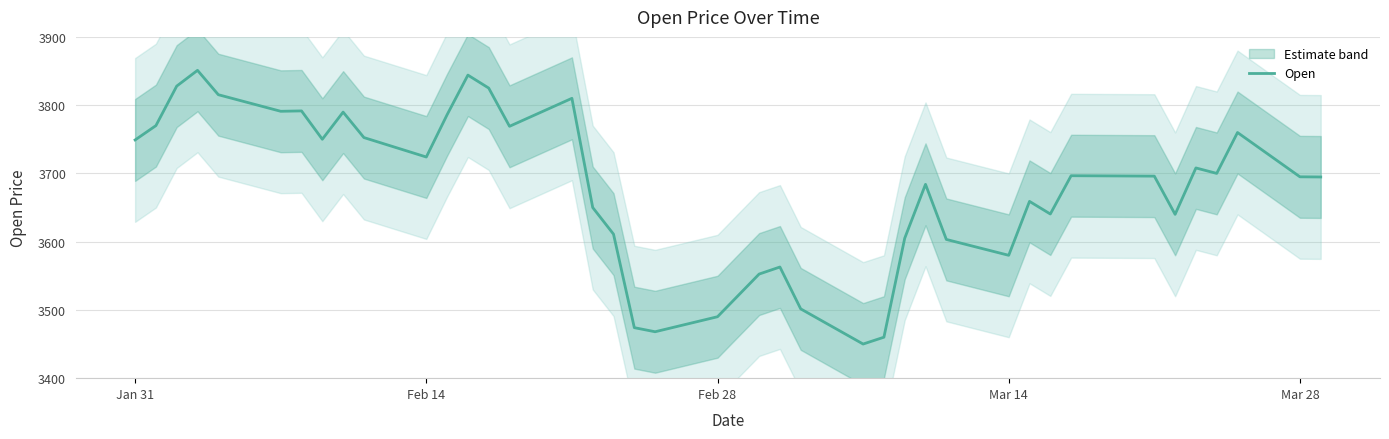

Reading left to right, extract all data points from this chart.

3749.0	3770.0	3827.9	3851.0	3815.3	3791.0	3791.6	3750.0	3789.8	3752.5	3724.0	3786.0	3844.0	3825.0	3769.0	3810.0	3650.0	3611.0	3474.0	3468.0	3490.0	3552.5	3562.9	3501.5	3450.0	3460.0	3605.0	3684.0	3603.2	3580.0	3659.0	3640.5	3696.6	3696.0	3640.0	3708.0	3700.0	3759.9	3695.0	3694.8